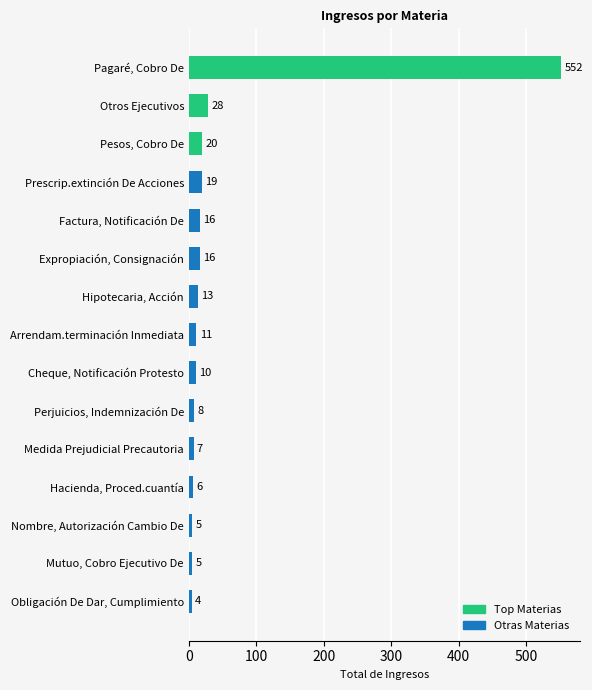

Which has a higher value, Medida Prejudicial Precautoria or Otros Ejecutivos?

Otros Ejecutivos